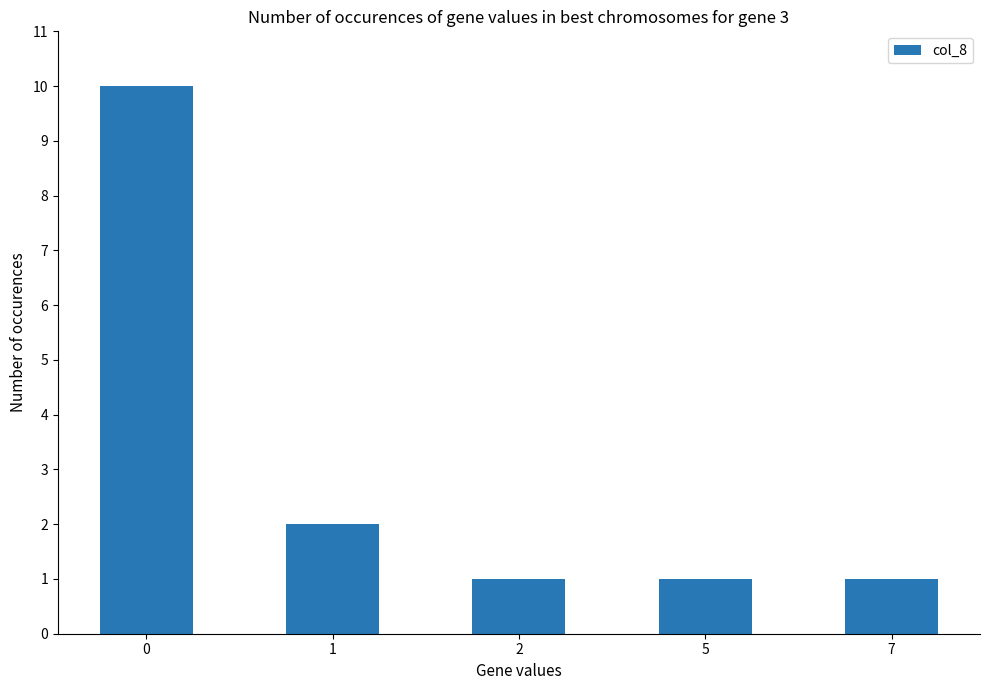

Does the chart contain stacked bars?

No